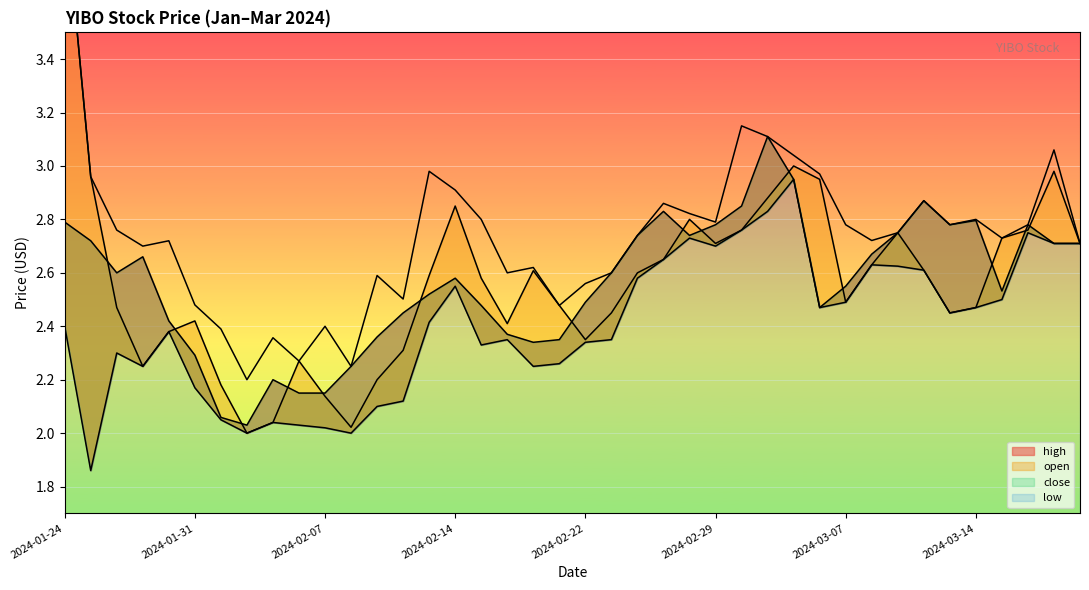

What is the sum of the close values at 2024-02-11 and 2024-02-28?

5.1